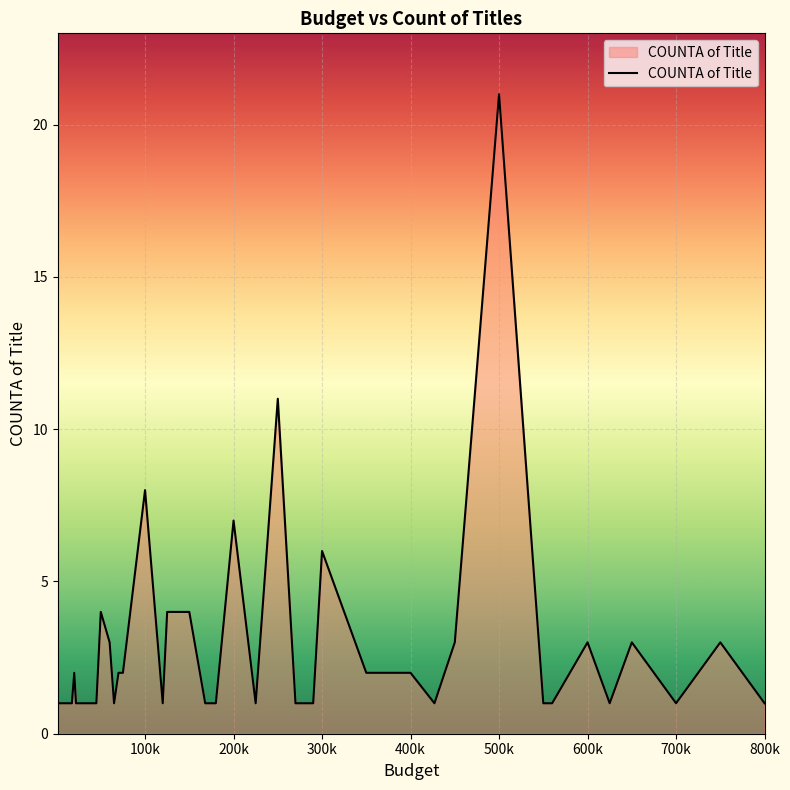

What is the maximum value shown in the chart?

21